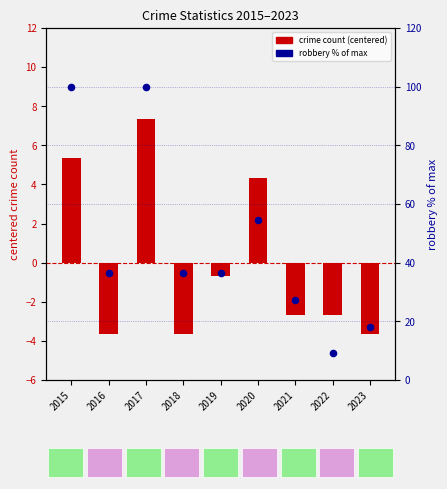

Which series reaches the maximum Y coordinate?

robbery (% of max)